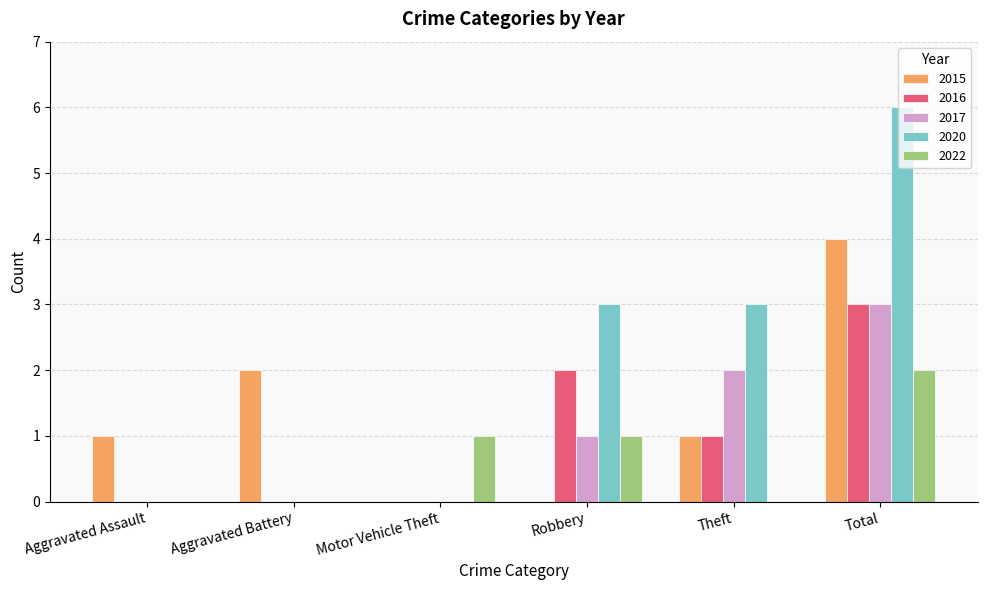

How many 2015 values are between 0 and 2?

5